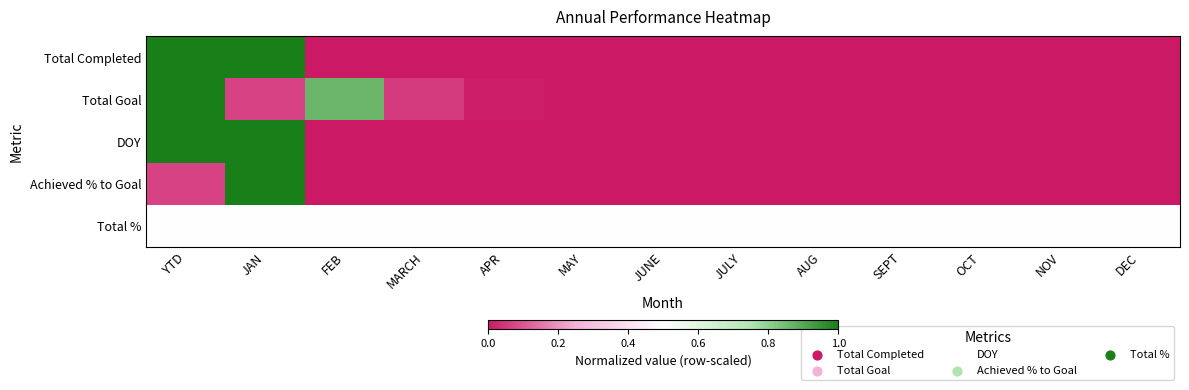

At NOV, list the series in order from smallest to largest.

Total Completed, Total Goal, DOY, Achieved % to Goal, Total %